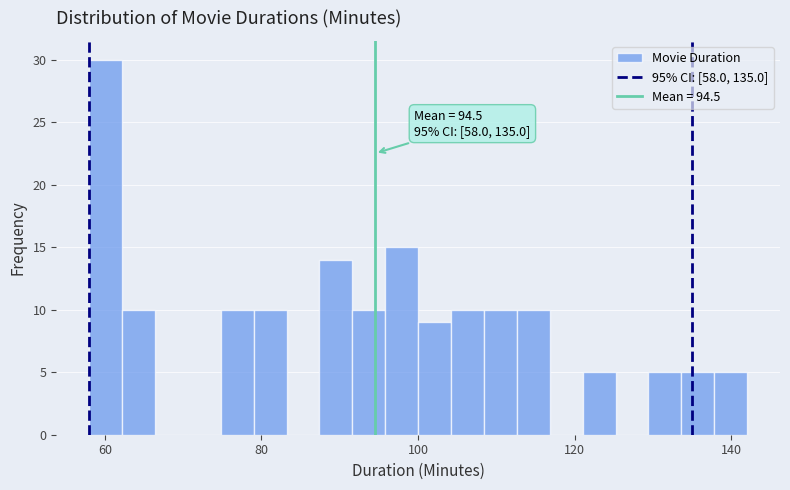

Read against the x-axis, roughly where is the centre of the tallest bar?

60